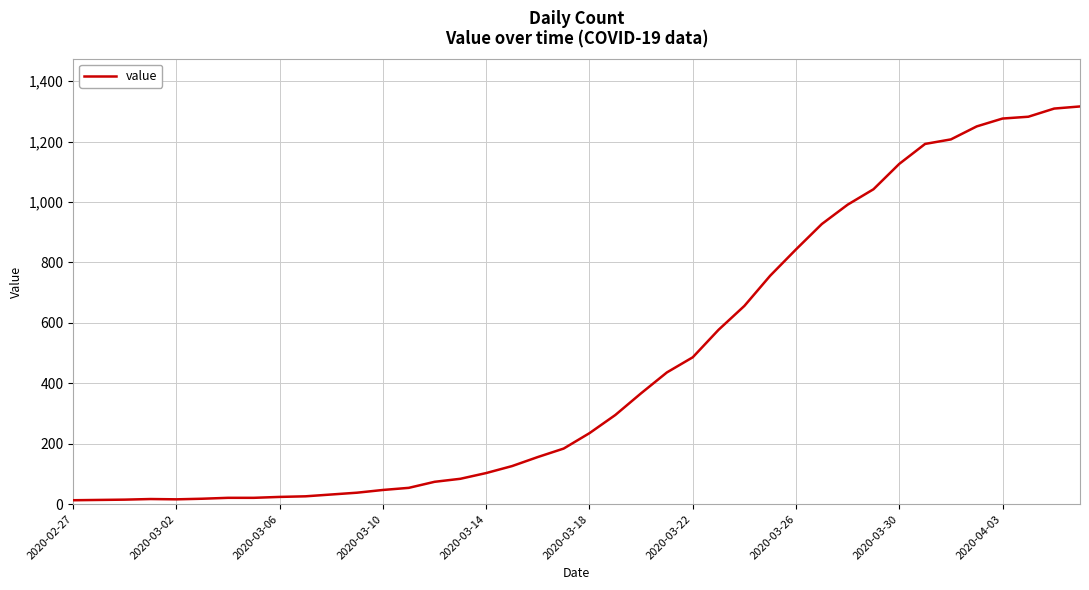

What is the difference between the maximum and minimum values?

1303